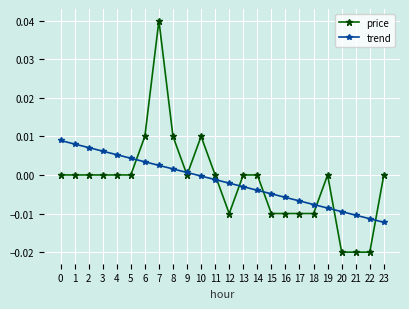

The value of price at 20 is -0.0. True or false?

True